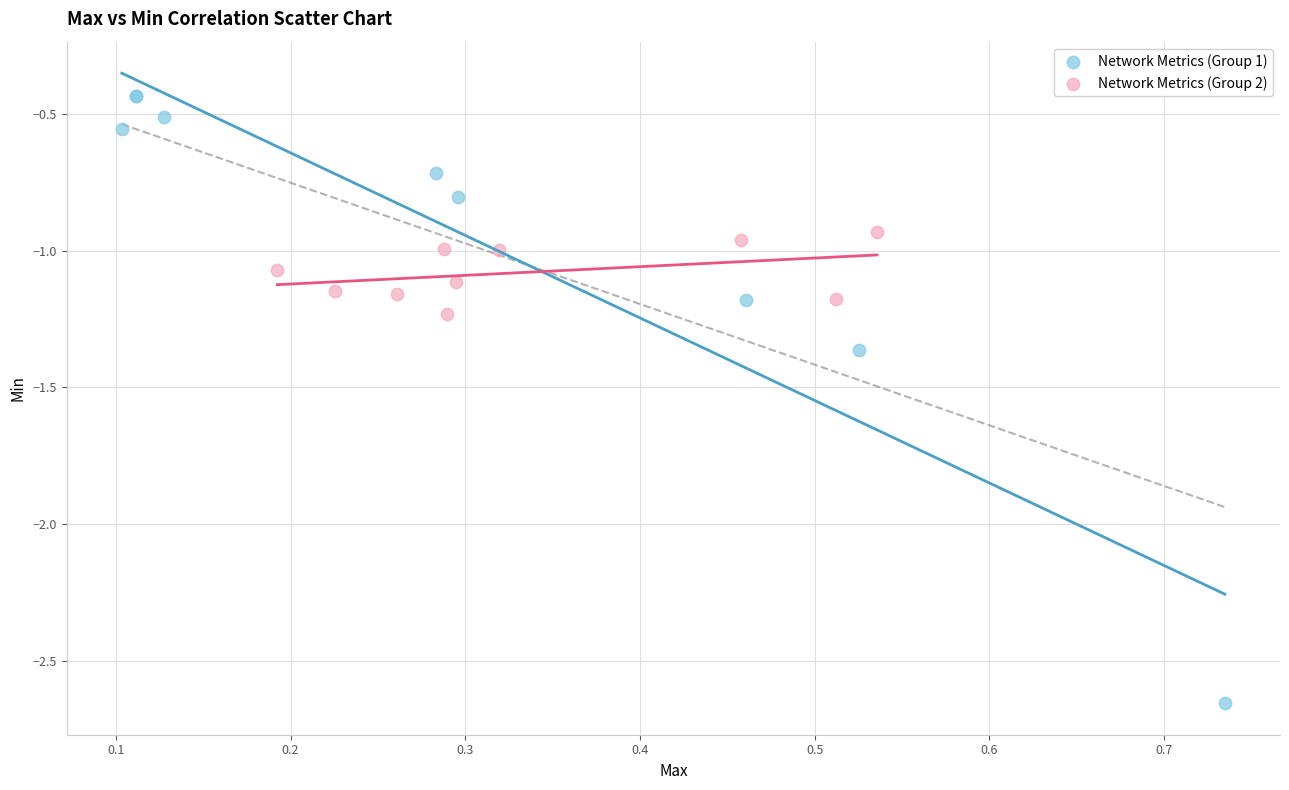

What are all the series names shown in the legend?

Network Metrics (Group 1), Network Metrics (Group 2)